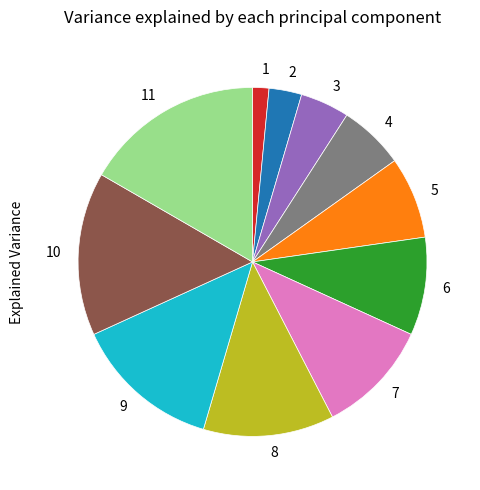

Is there a majority slice in this chart?

No